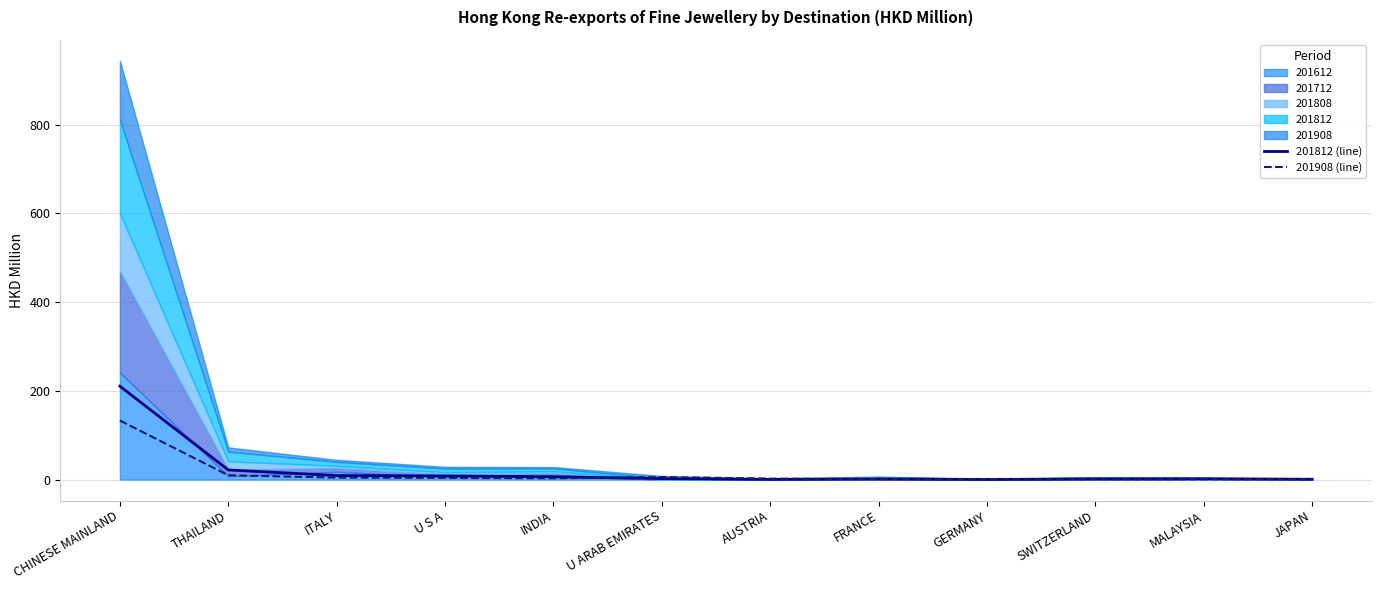

At which label does 201812 (line) reach its peak?

CHINESE MAINLAND